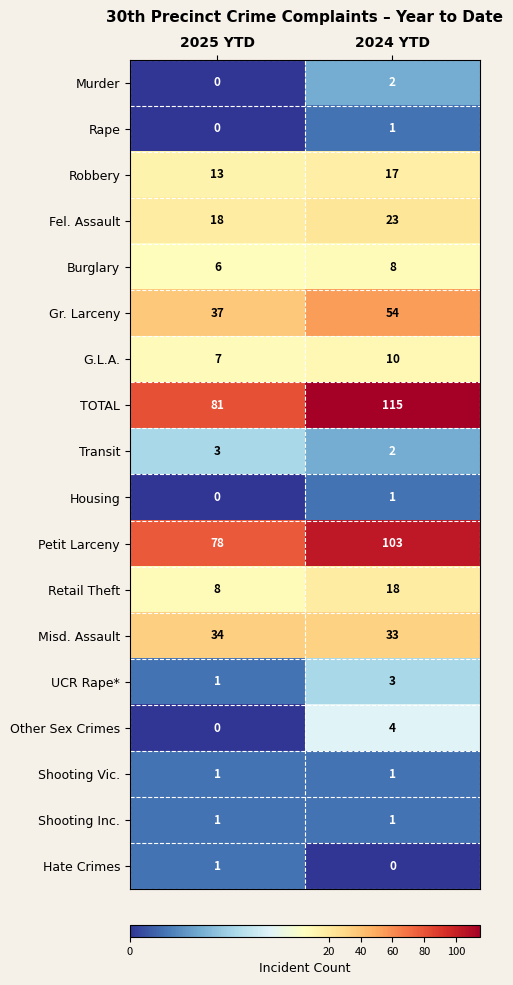

How many series are shown in this chart?

18